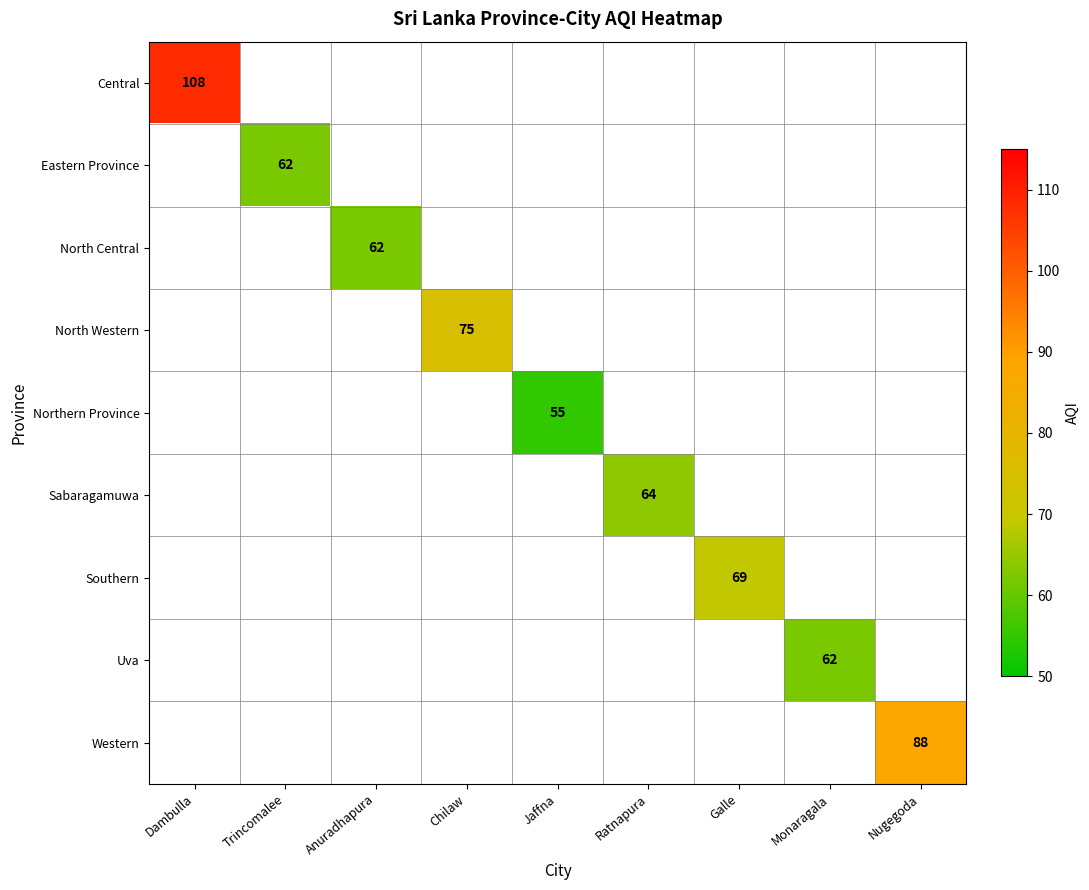

True or false: Southern has a value of 92 at Galle.

False